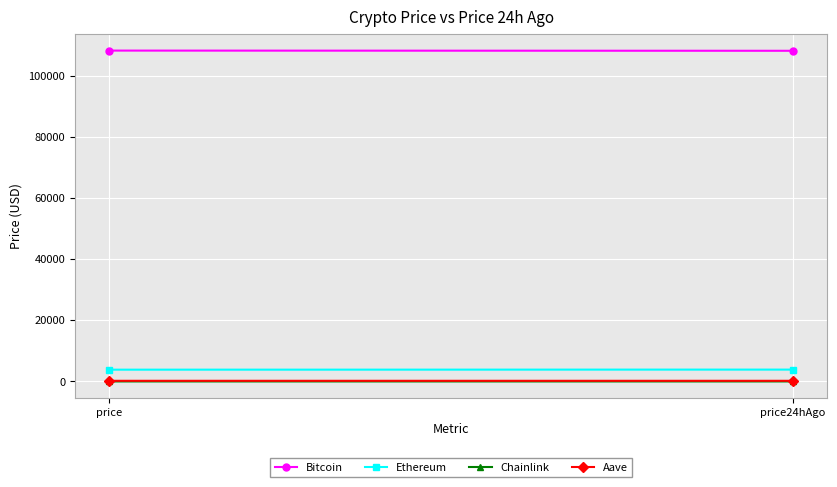

Read the Chainlink value at price.

17.6